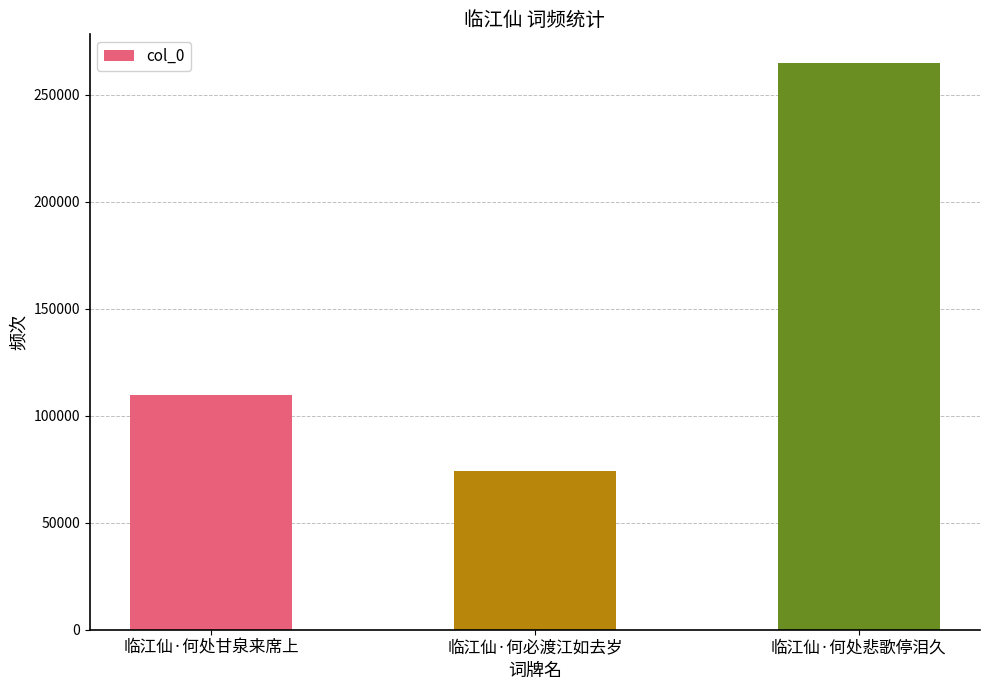

What is the approximate value at 临江仙·何处甘泉来席上, to the nearest 50?

109850